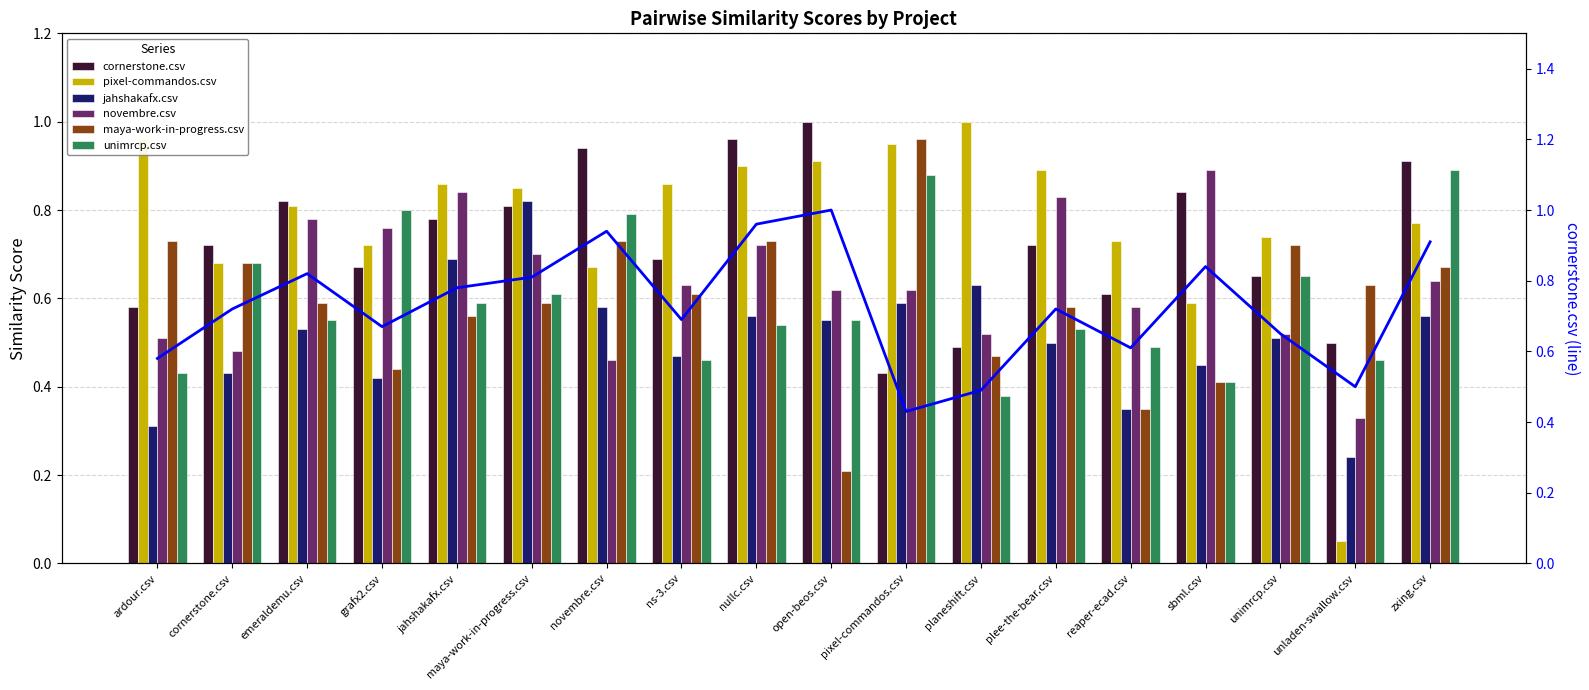

At which label is unimrcp.csv closest to 0?

planeshift.csv